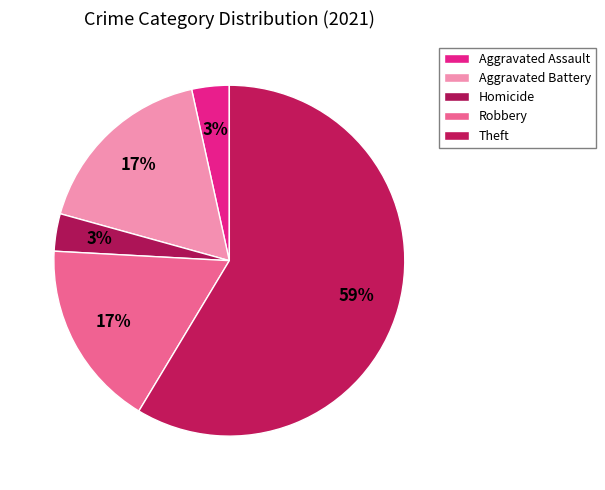

Count the number of slices in the pie.

5